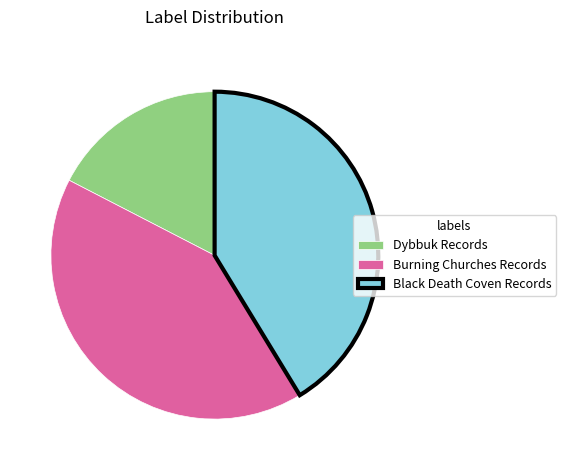

The Dybbuk Records slice represents 17% of the pie. True or false?

True